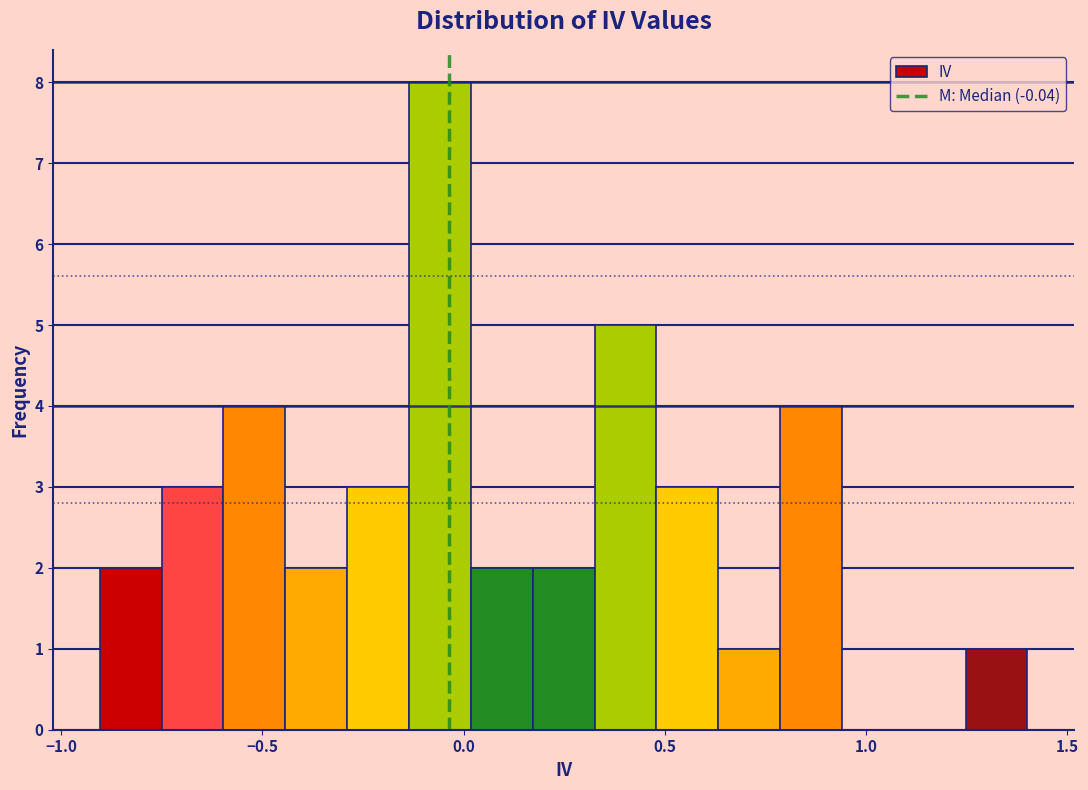

Read against the x-axis, roughly where is the centre of the tallest bar?

-0.05